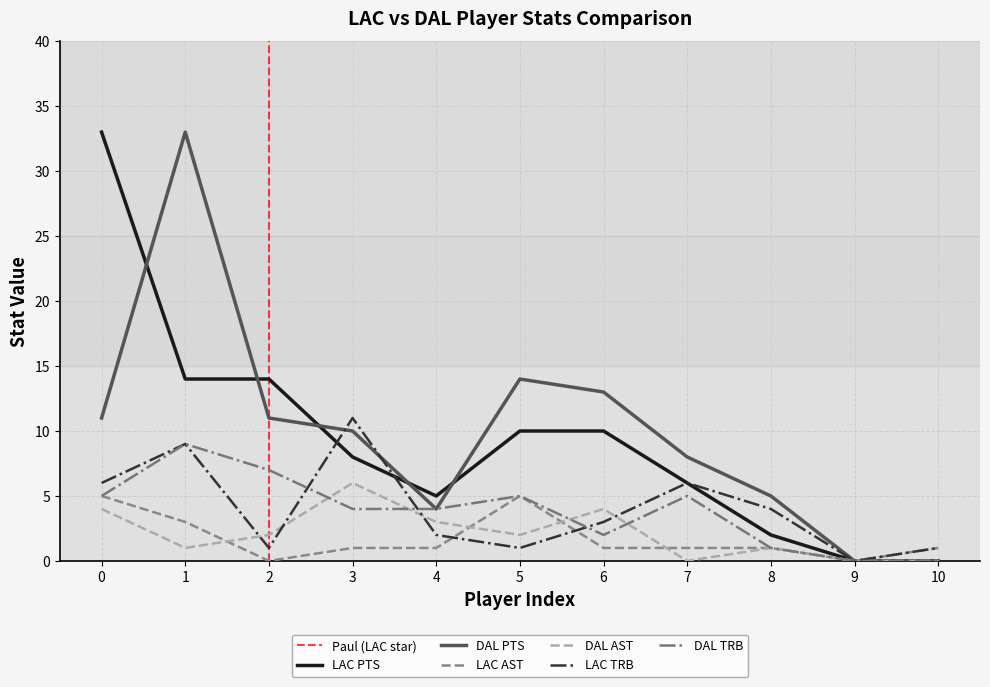

Between 5 and 8, which is larger?

5